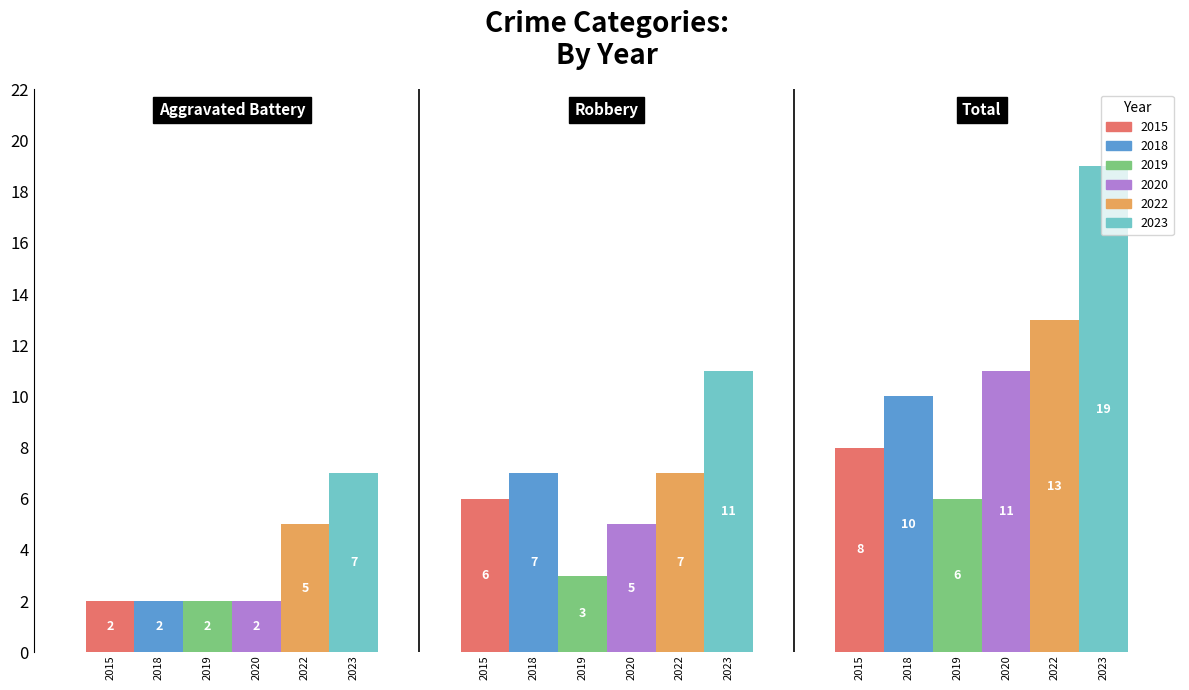

What position from the right is Aggravated Battery?

3